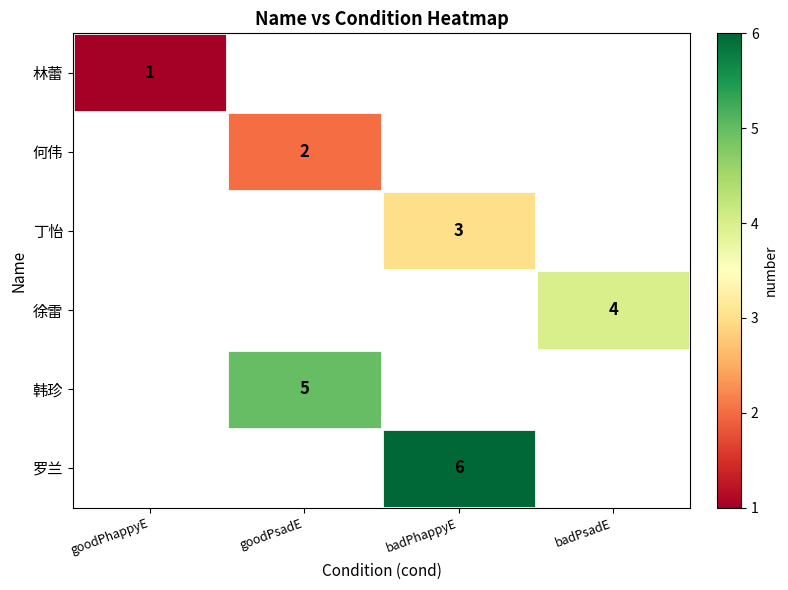

Is it true that 丁怡 equals 3 at badPhappyE?

True